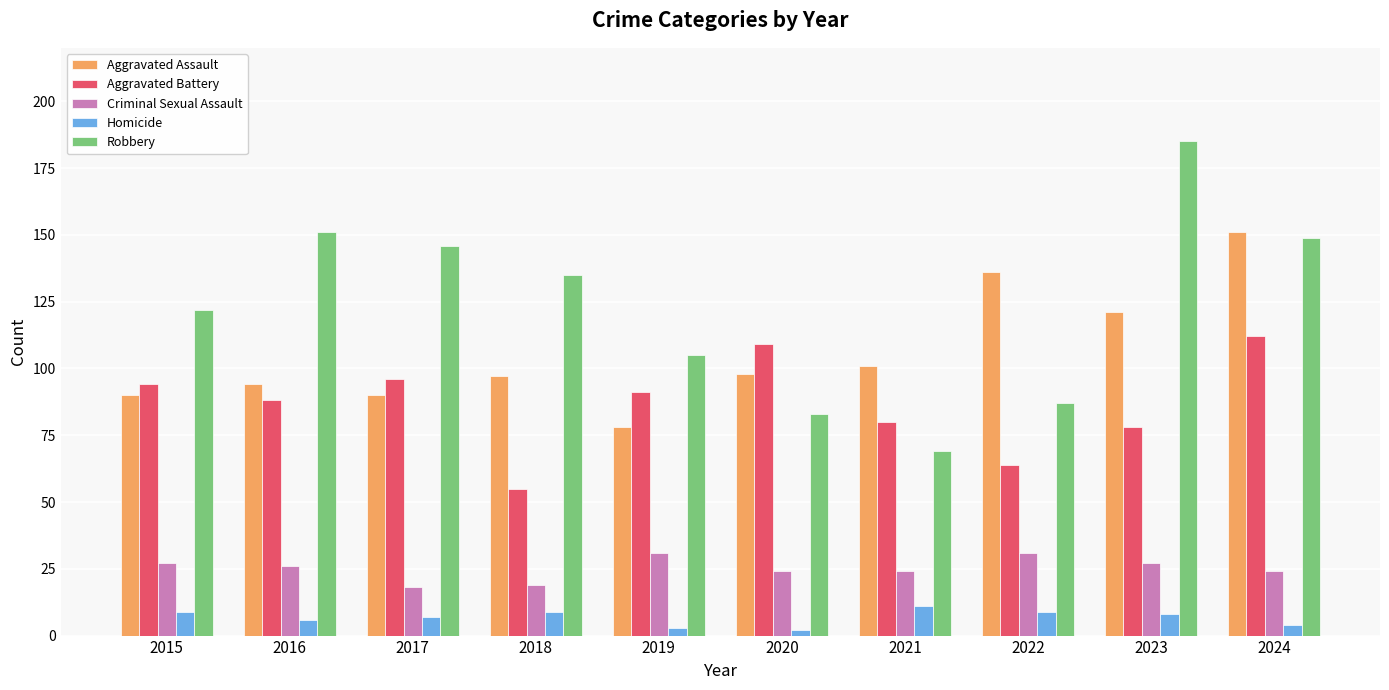

Reading left to right, what are all the values shown in this chart?

Aggravated Assault: 90	94	90	97	78	98	101	136	121	151
Aggravated Battery: 94	88	96	55	91	109	80	64	78	112
Criminal Sexual Assault: 27	26	18	19	31	24	24	31	27	24
Homicide: 9	6	7	9	3	2	11	9	8	4
Robbery: 122	151	146	135	105	83	69	87	185	149